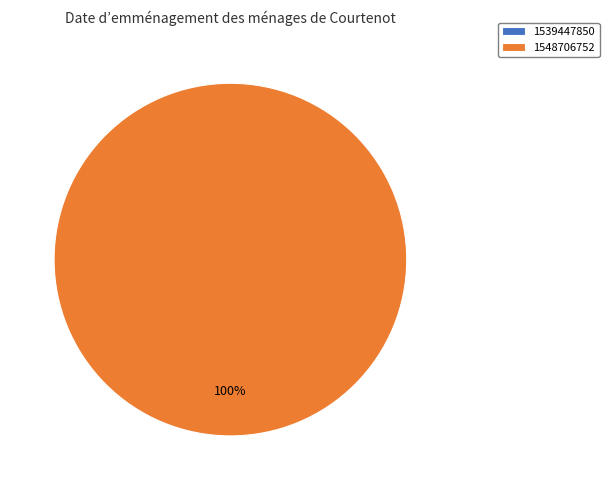

Rank the categories by value from highest to lowest.

1548706752, 1539447850